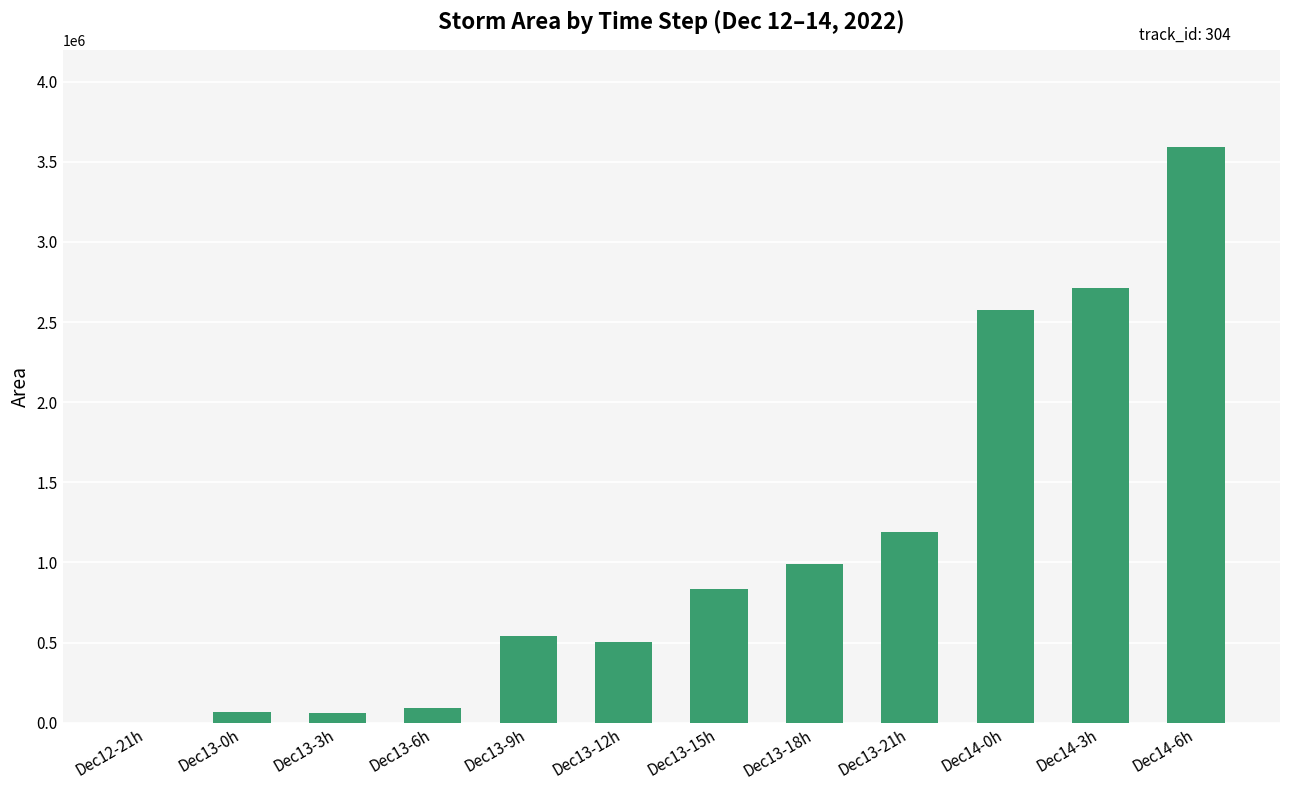

Which has a higher value, Dec12-21h or Dec13-21h?

Dec13-21h